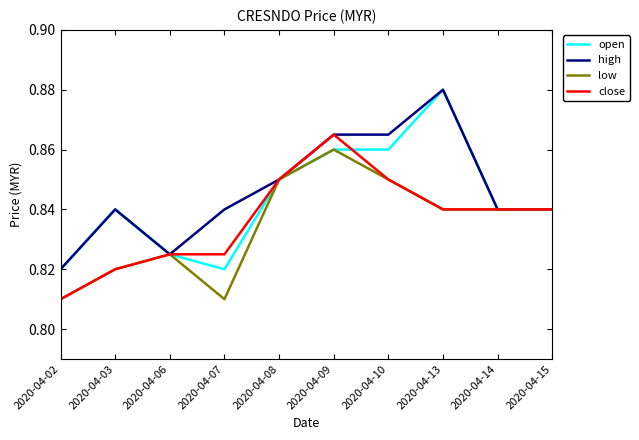

How many lines are shown in the chart?

4